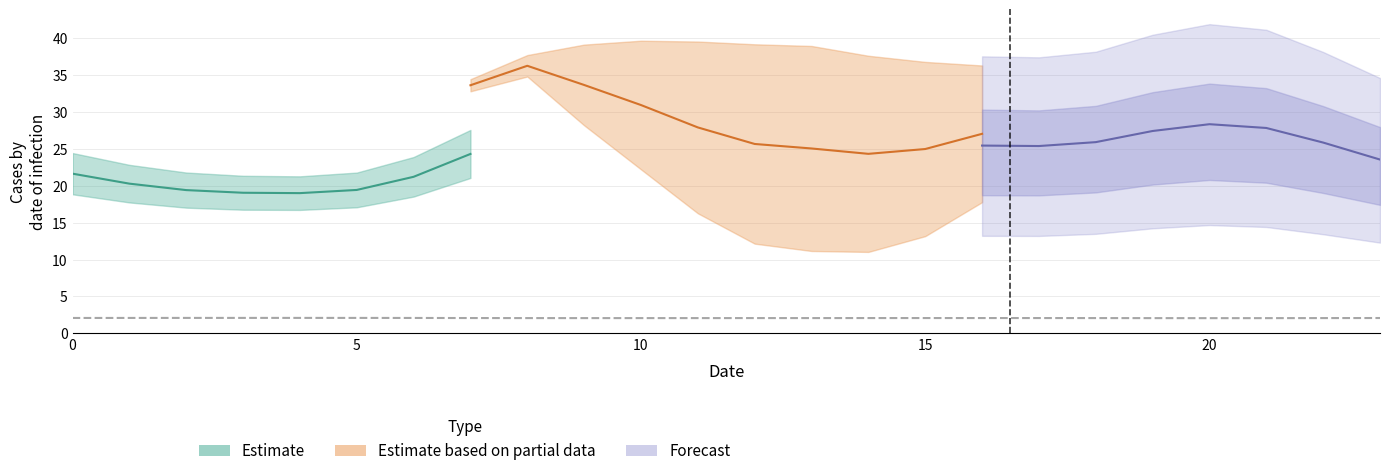

What is the difference between the 4 values at 20 and 2?

14.0